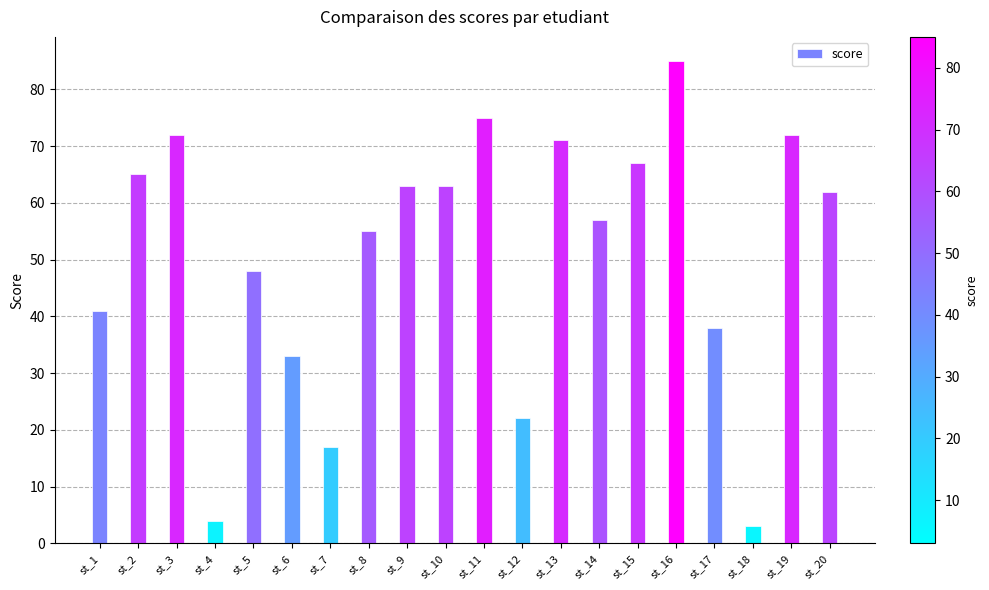

How many data points are less than 62?

10